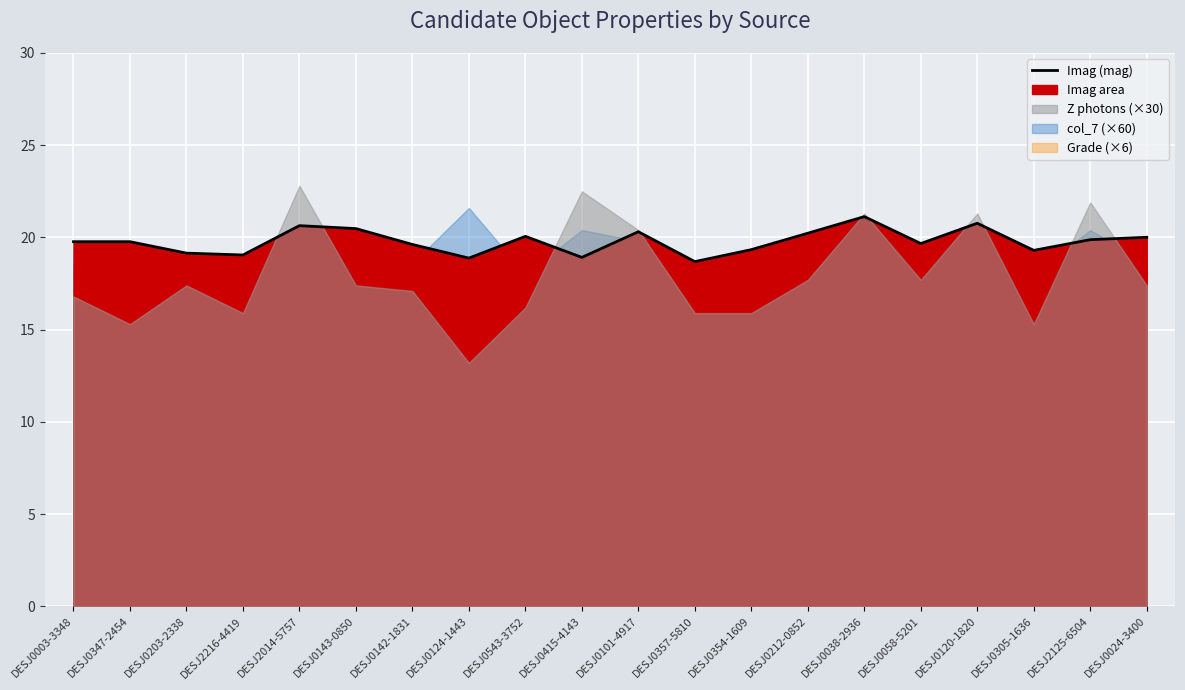

How many interior local valleys (lower than both neighbors) does the data have?

6